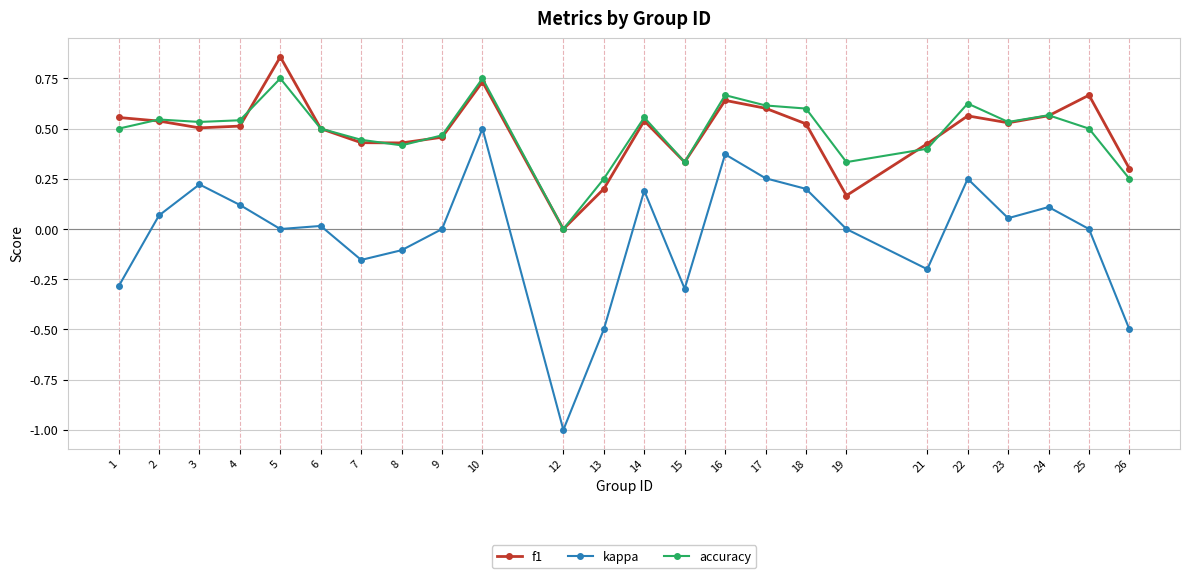

Is it true that kappa equals -0.5 at 13?

True